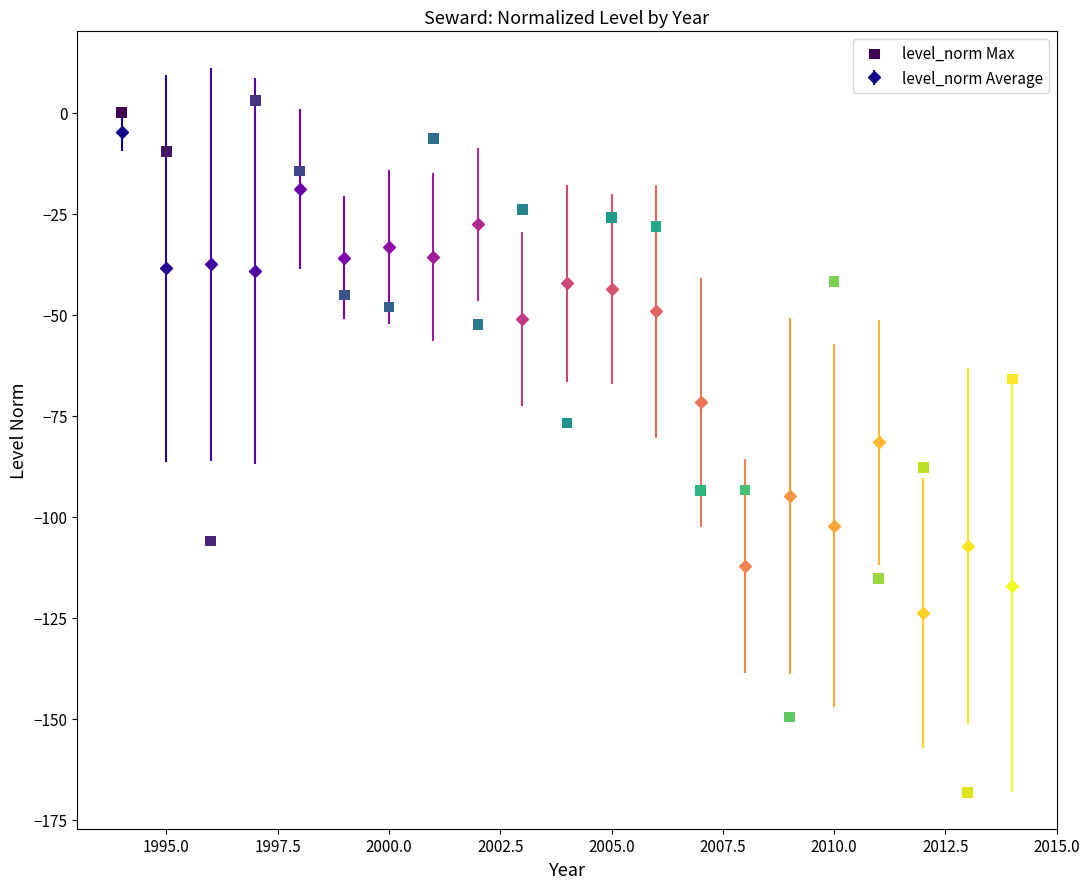

What is the range of Y values (max minus min)?

171.3